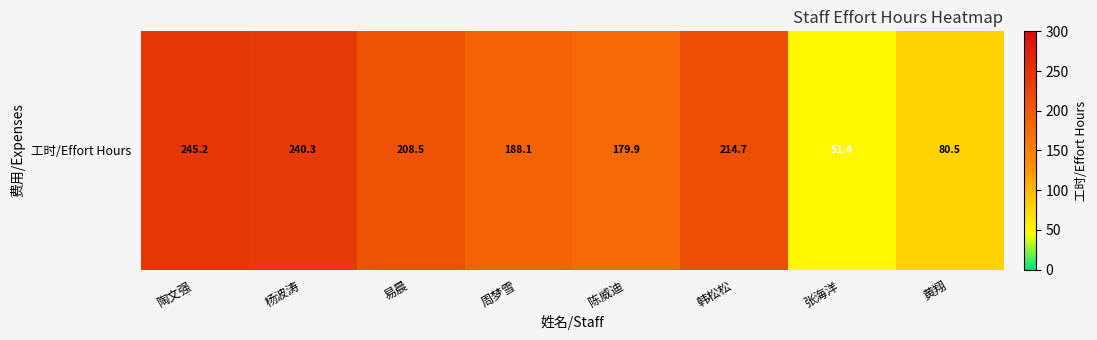

At which label does the data first exceed 208?

陶文强